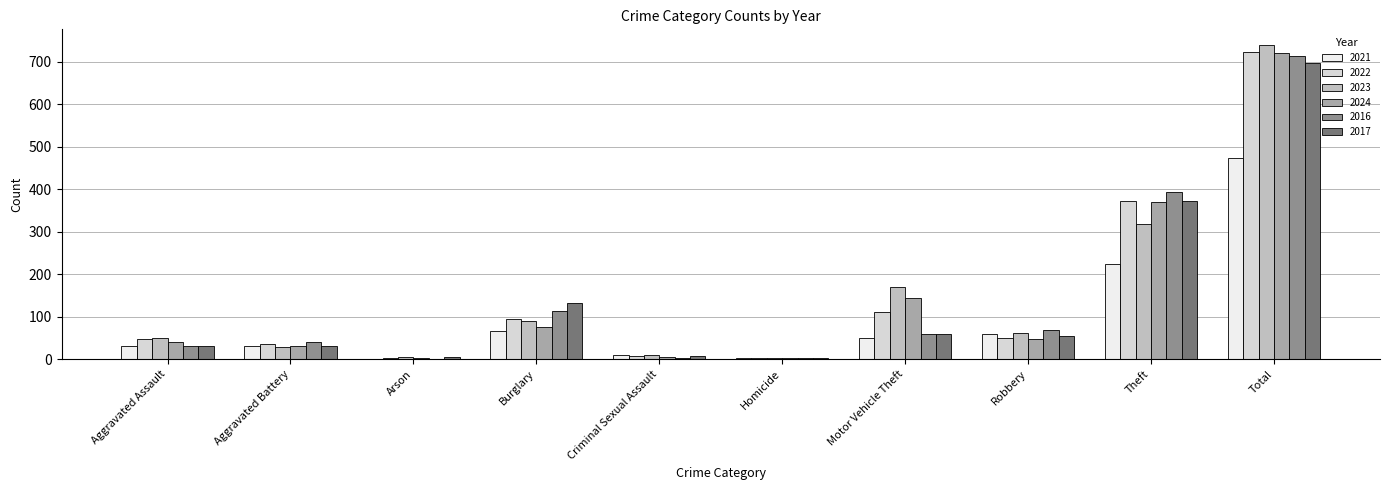

What is the sum of all 2021 values?

948